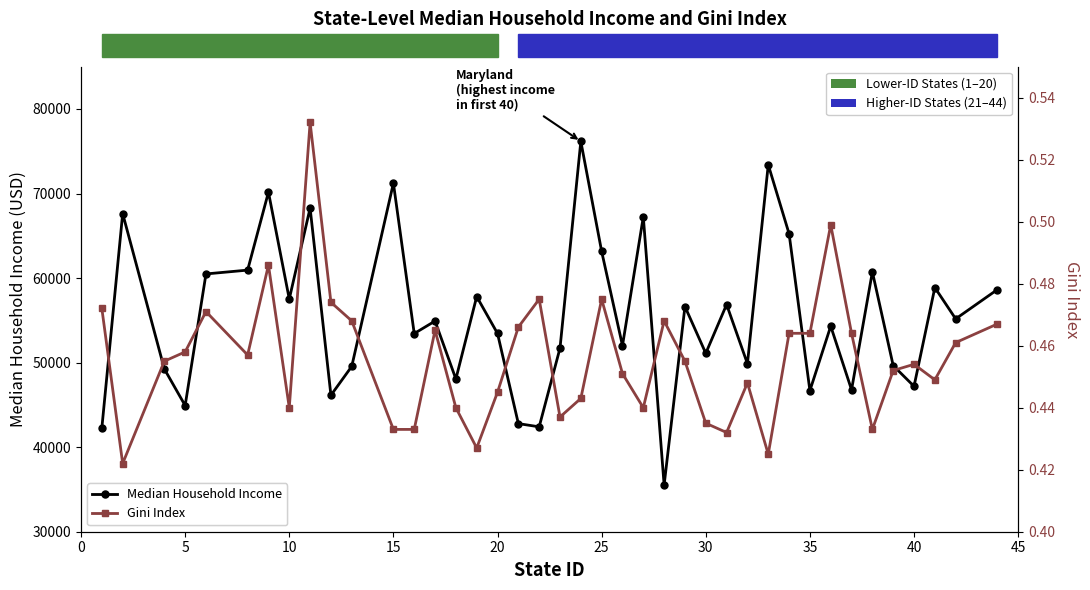

Is the value of Gini Index at 20 greater than the value of Median Household Income at 33?

No